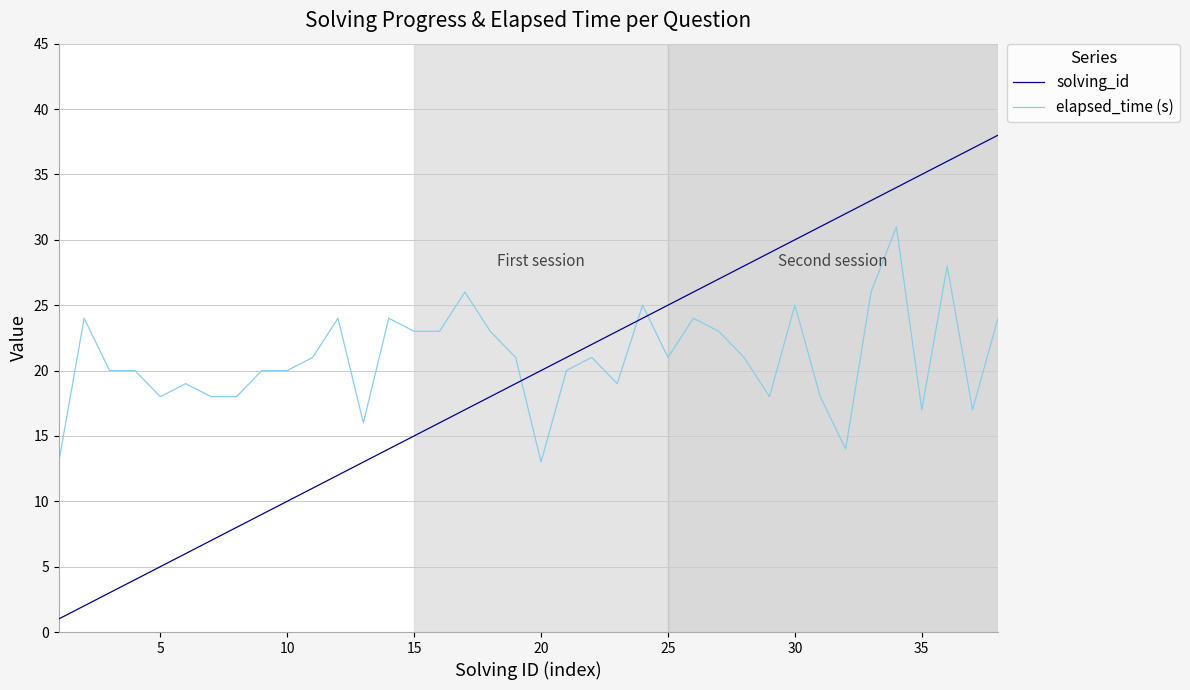

What is the highest value of the elapsed_time (s) series?

31